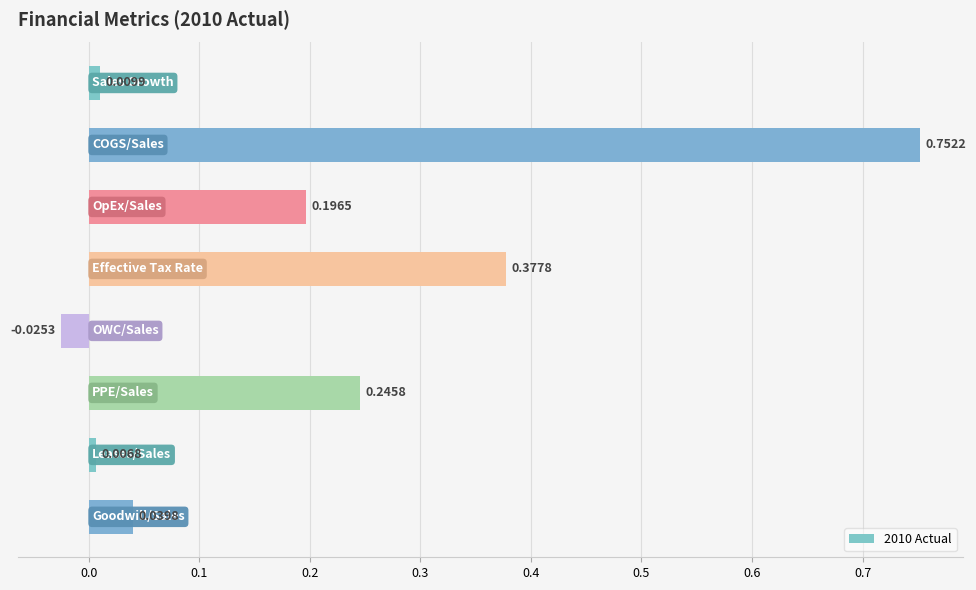

Are the bars horizontal?

Yes